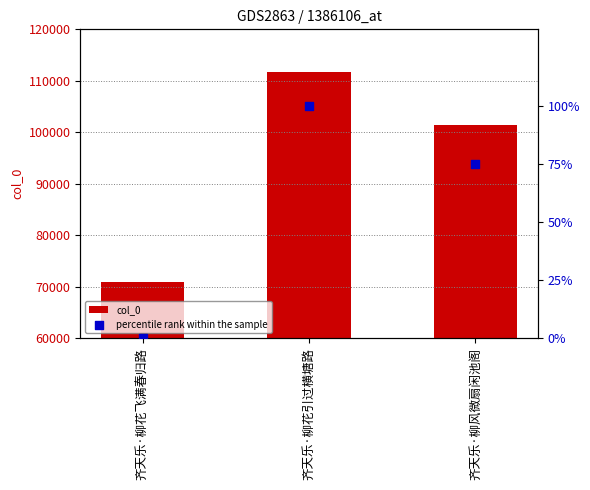

Which series has the largest total across all categories?

col_0